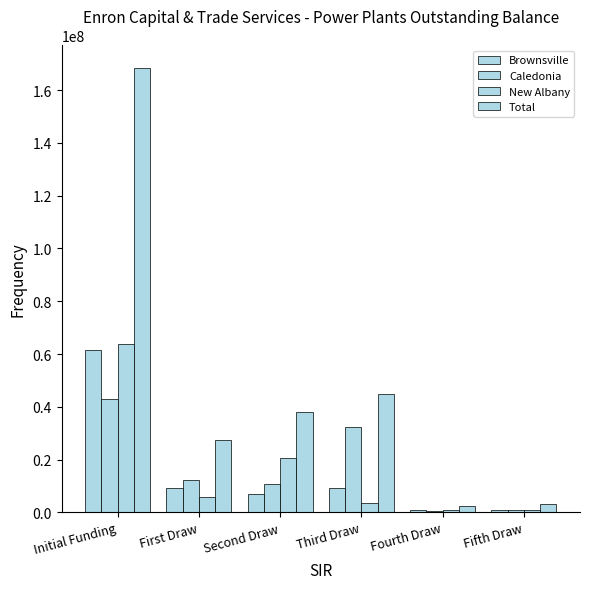

Between Fourth Draw and Initial Funding, which is larger?

Initial Funding